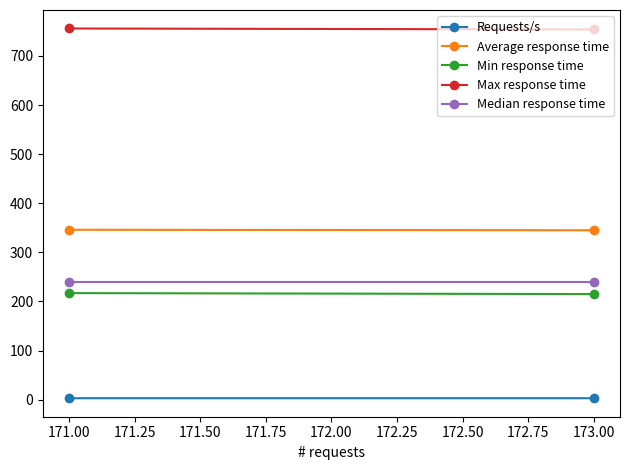

What is the approximate value of Median response time at 173.00?

240.0